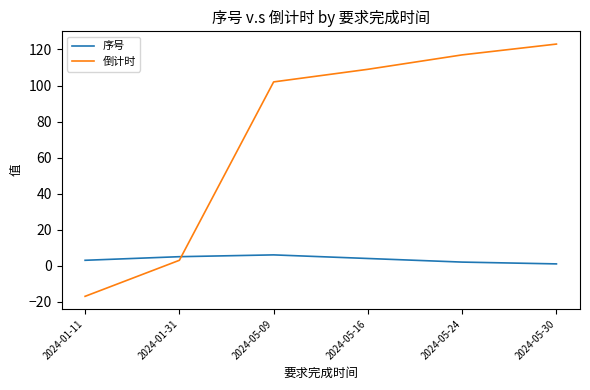

Which label corresponds to the smallest value in the chart?

2024-01-11